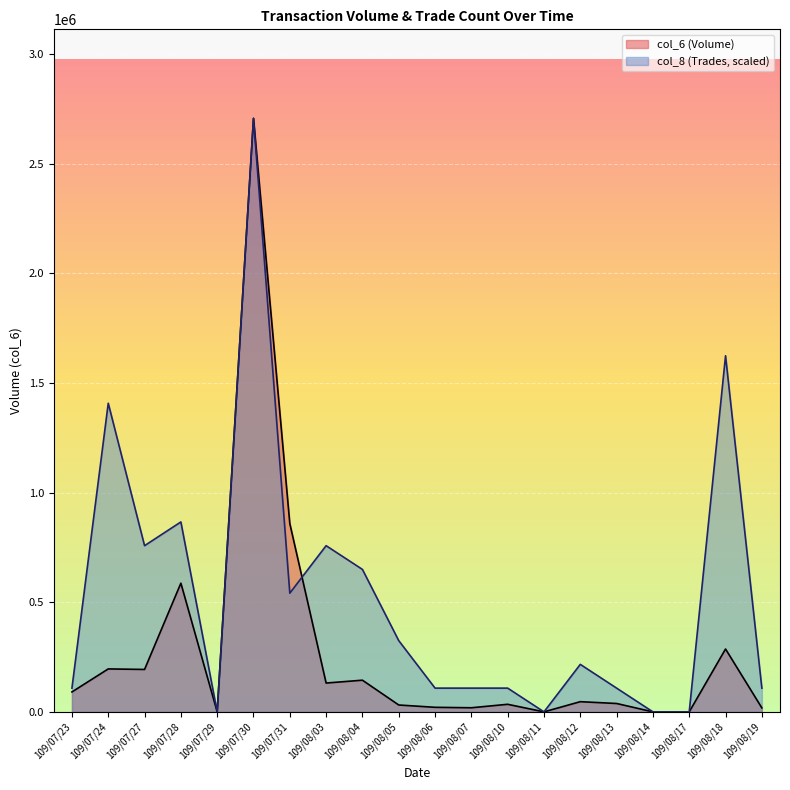

What are all the series names shown in the legend?

col_6 (Volume), col_8 (Trades, scaled)